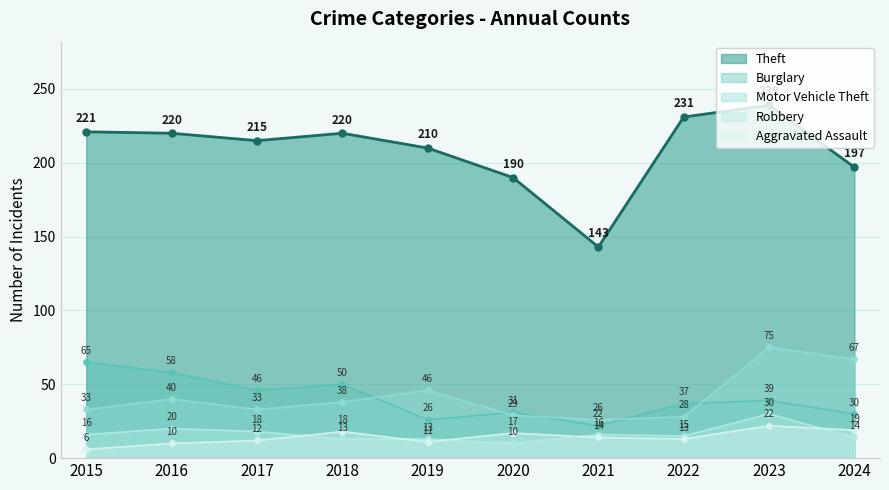

What is the value of the 3rd point from the left?

215